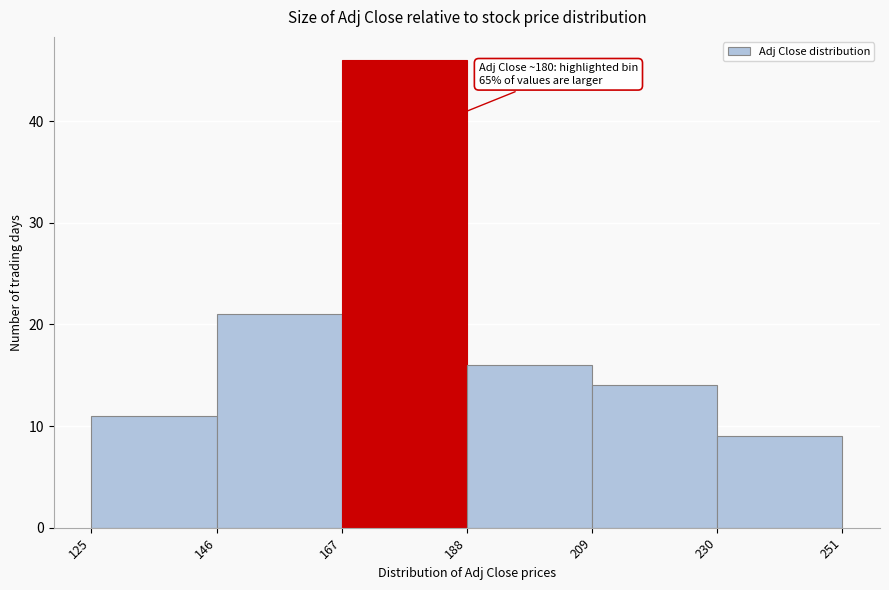

Which range on the x-axis has the tallest bar?

167 to 188